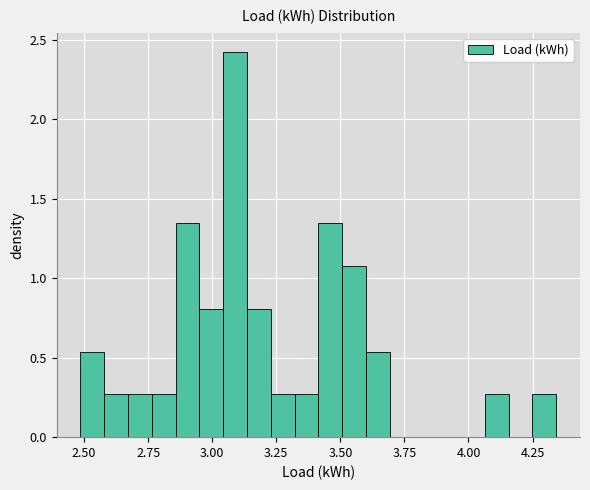

Around what value on the x-axis is the tallest bar? Give the approximate position of its centre, as read against the axis.

3.10